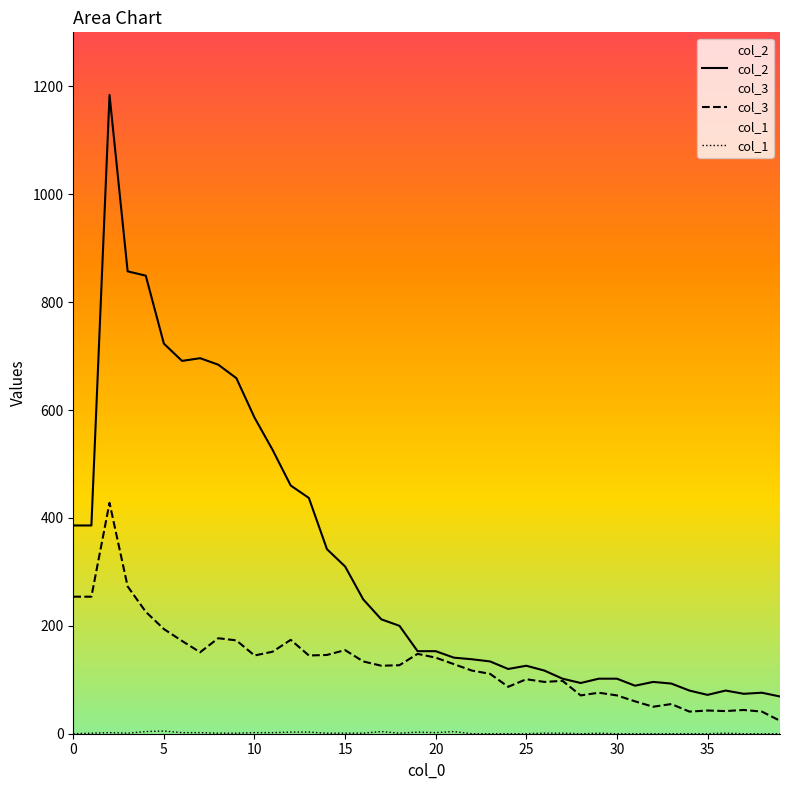

Which series changed the most between 17 and 26?

col_2